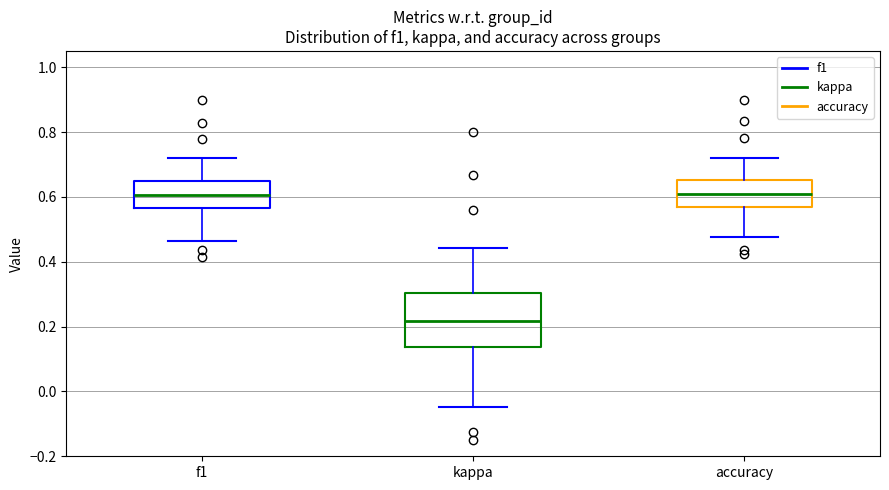

Where is the upper edge of the box for f1 on the y-axis? The values are not printed on the chart, so give them approximately, as read against the axis.

0.64